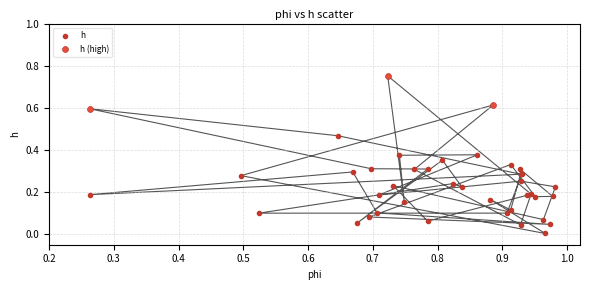

Which series has the widest spread of Y values?

h